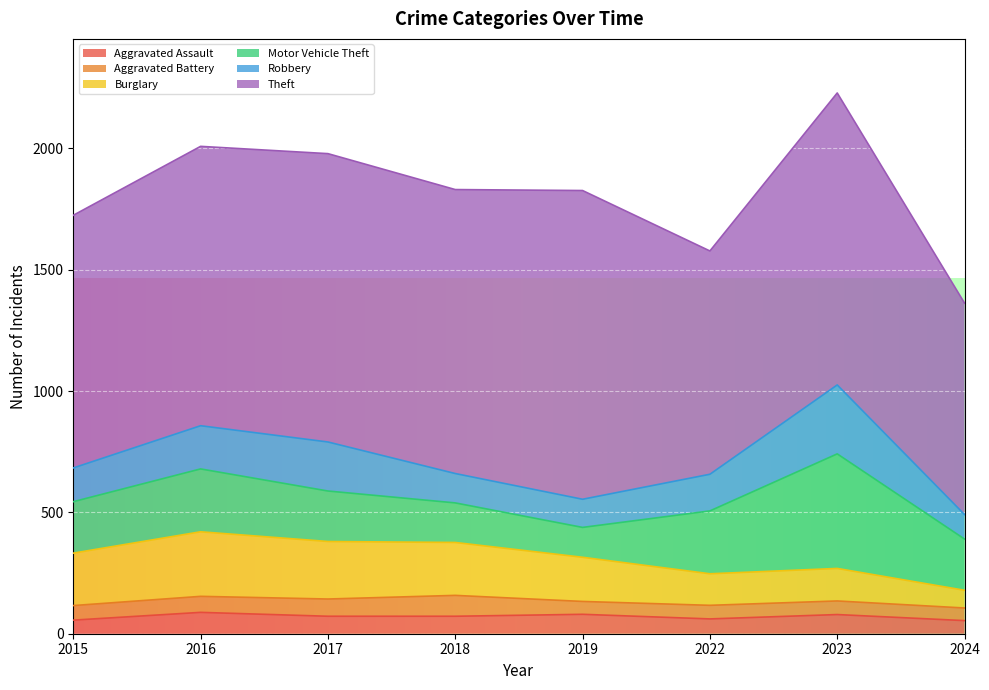

Rank the categories by Robbery value from highest to lowest.

2023, 2017, 2016, 2022, 2015, 2018, 2019, 2024